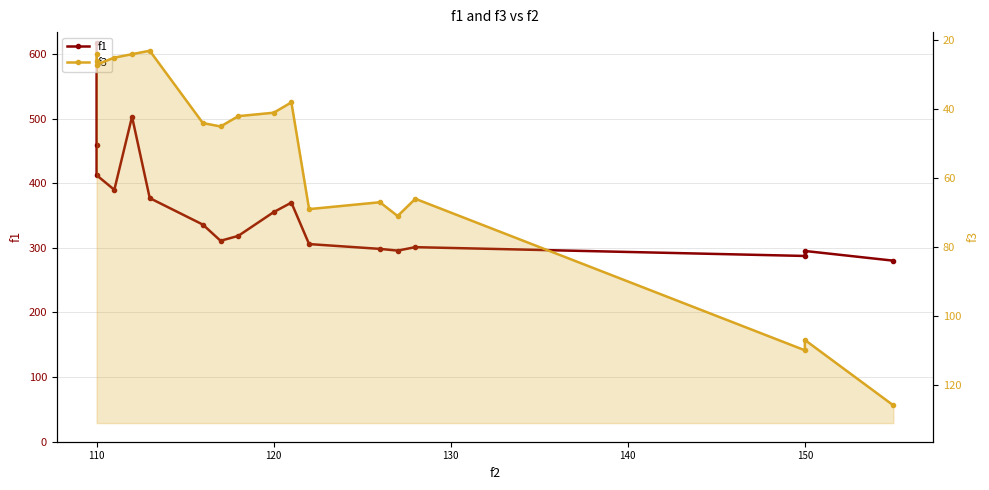

True or false: f1 and f3 cross at least once.

False